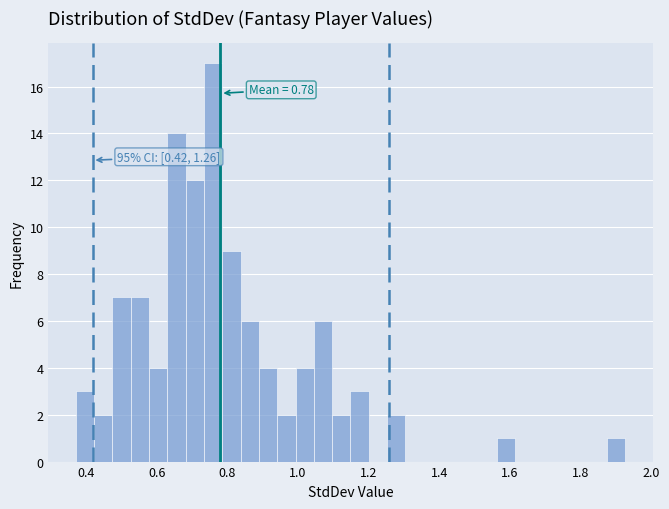

Read against the x-axis, roughly where is the centre of the tallest bar?

0.76